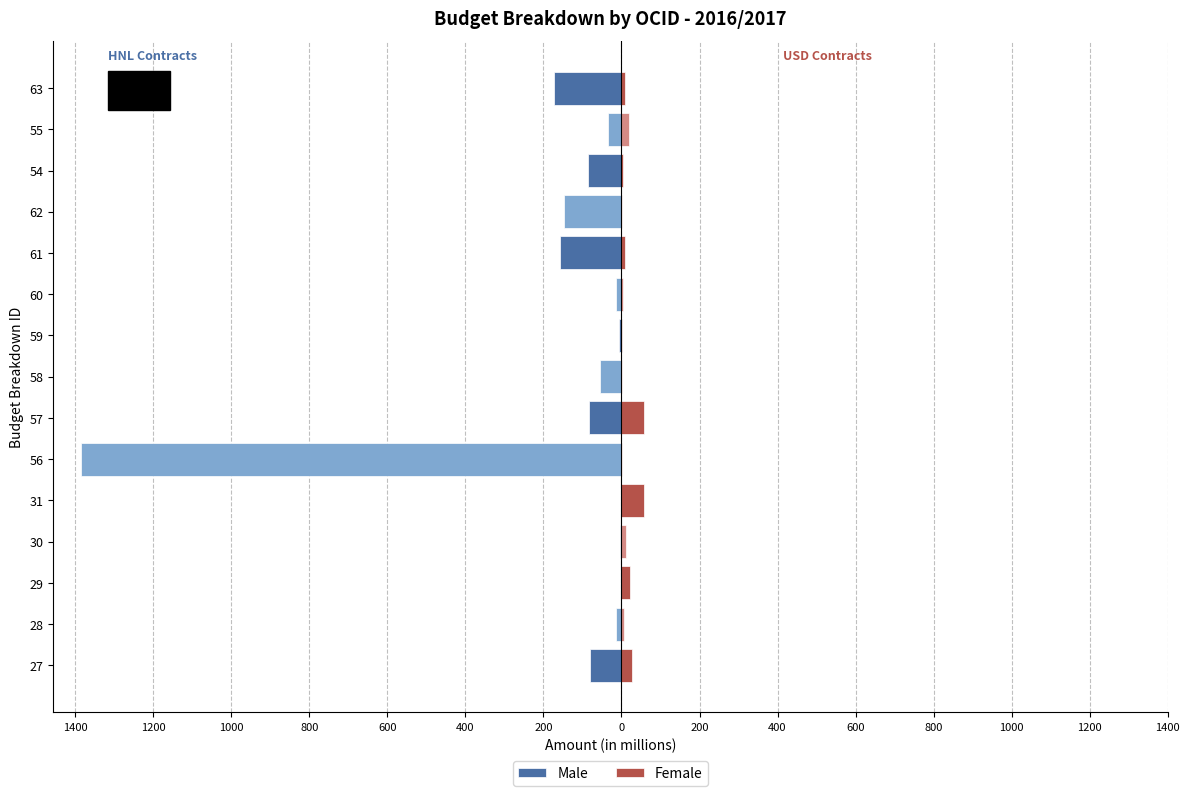

What is the greatest value displayed?

58.9